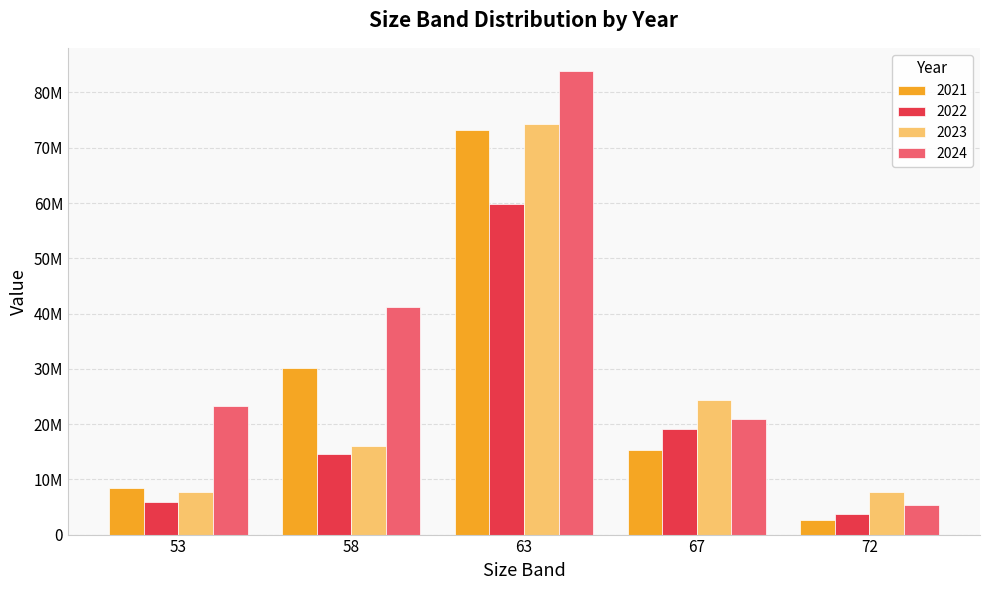

Reading left to right, what are all the values shown in this chart?

2021: 53=8360750	58=30172015	63=73172614	67=15224558	72=2593419
2022: 53=5961574	58=14495941	63=59744478	67=19154790	72=3663220
2023: 53=7746325	58=16083747	63=74256474	67=24285777	72=7633125
2024: 53=23254393	58=41213181	63=83886352	67=20969856	72=5336168